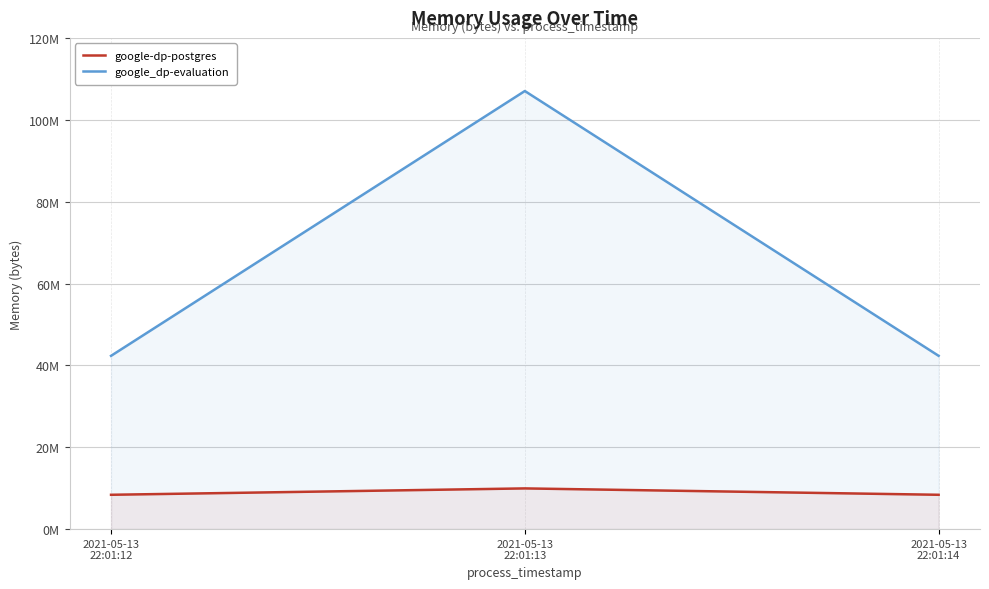

The value of google_dp-evaluation at 2021-05-13
22:01:14 is 25242463. True or false?

False